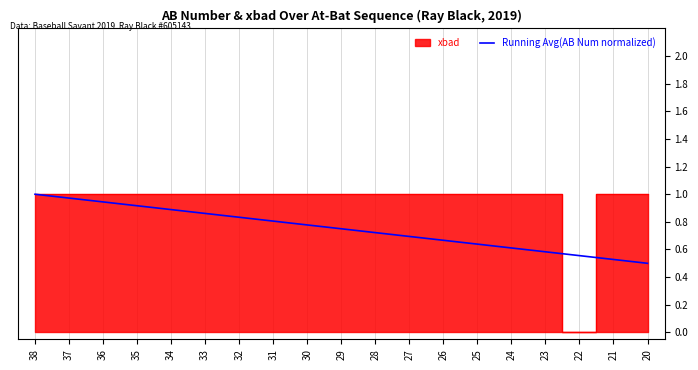

At which category does the chart reach its peak across all series?

38